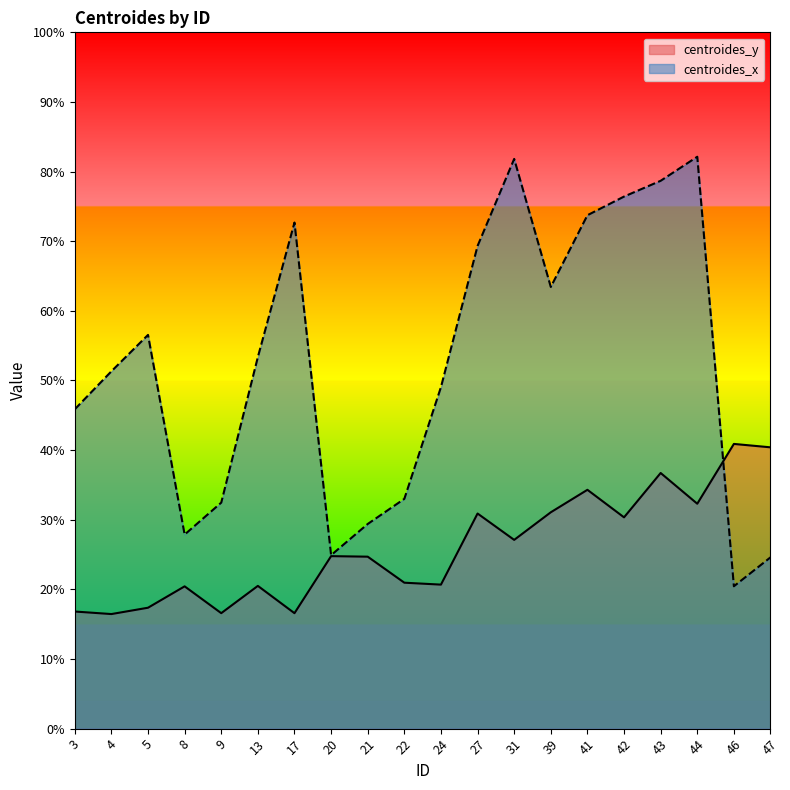

Is the value of centroides_y at 22 greater than the value of centroides_x at 4?

No